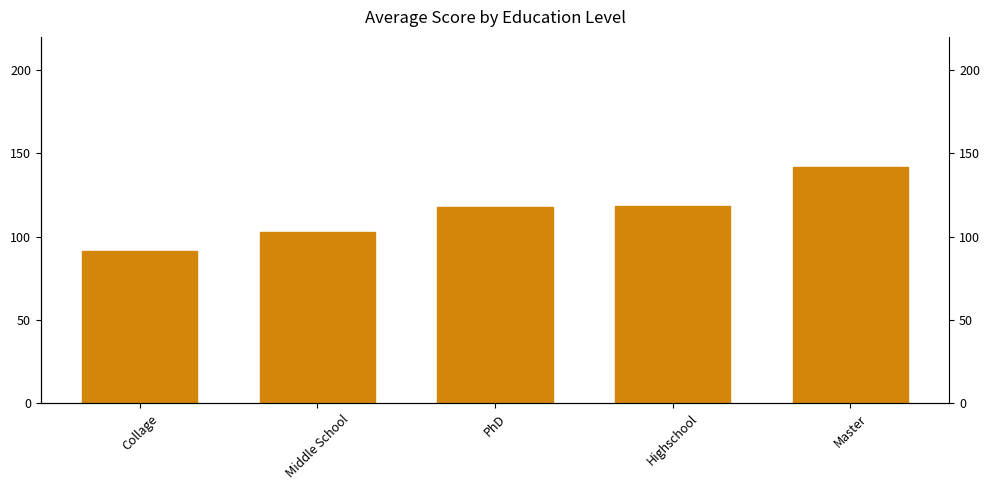

Which has a higher value, Master or Collage?

Master